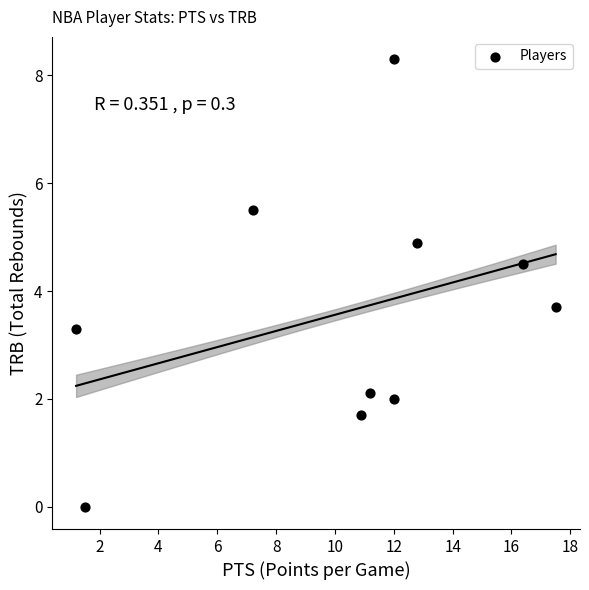

What is the range of Y values (max minus min)?

8.3